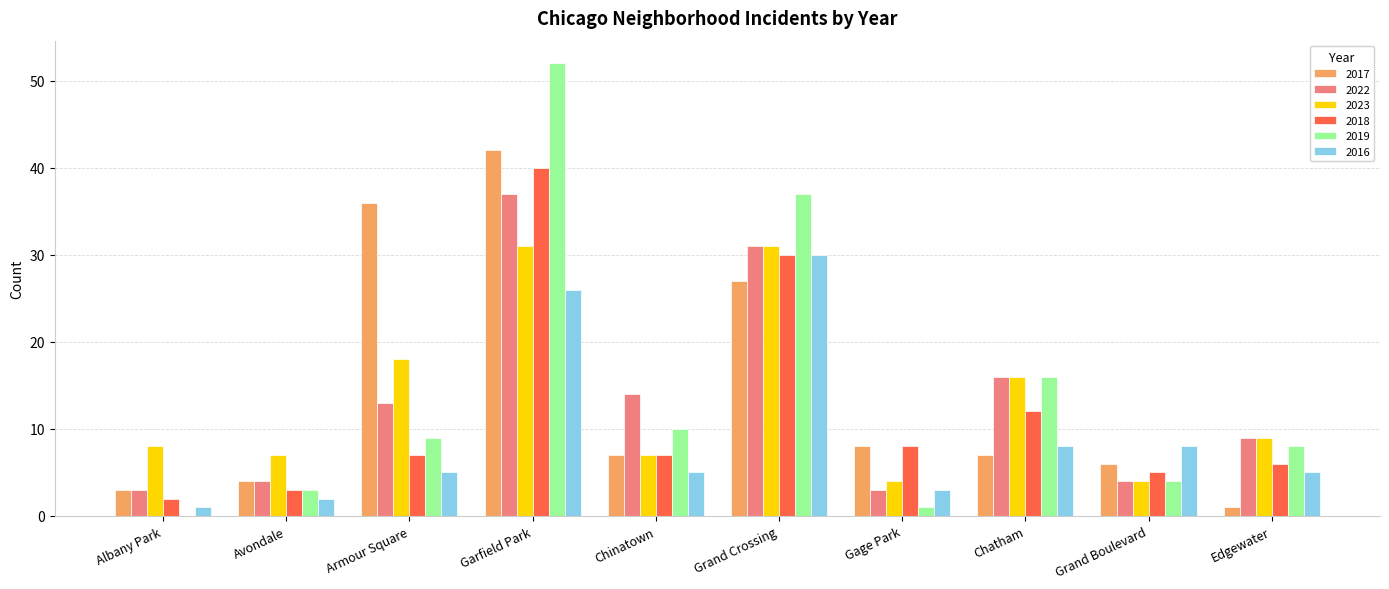

At which label does 2017 reach its peak?

Garfield Park